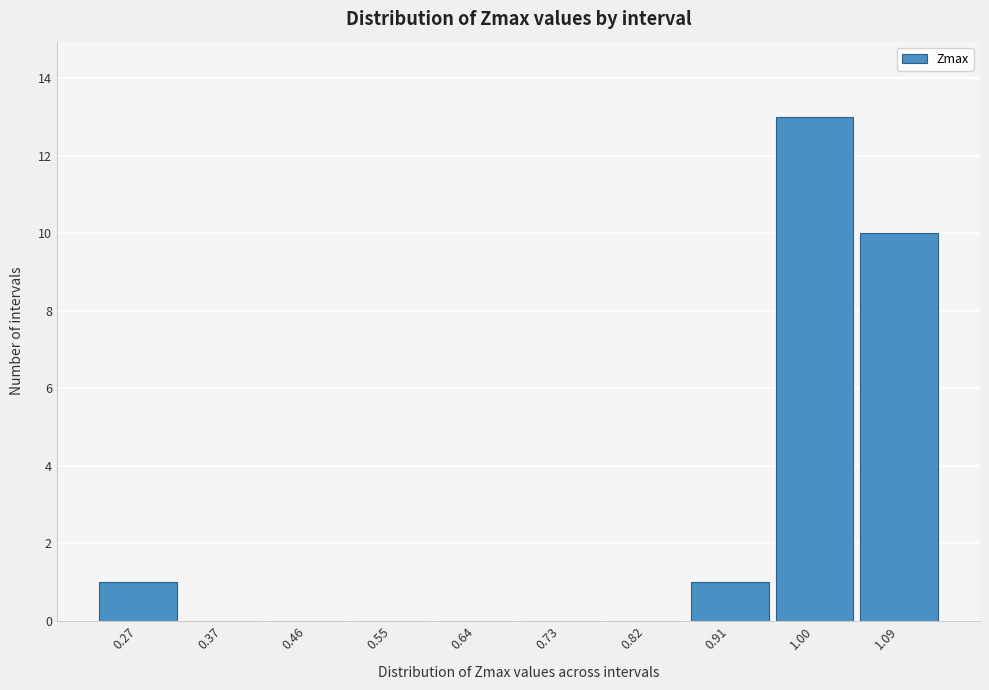

Over which range of the x-axis is the bar tallest?

0.96 to 1.05